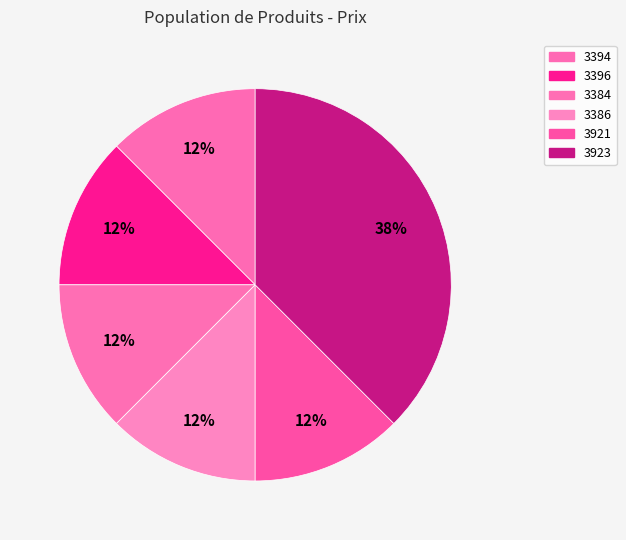

What is the ratio of the value at 3384 to the value at 3396?

1.0